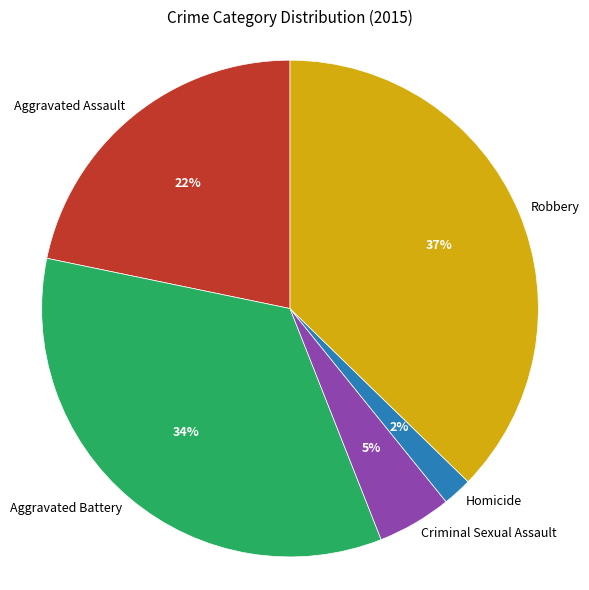

Combined, do Aggravated Assault and Homicide account for over 50%?

No